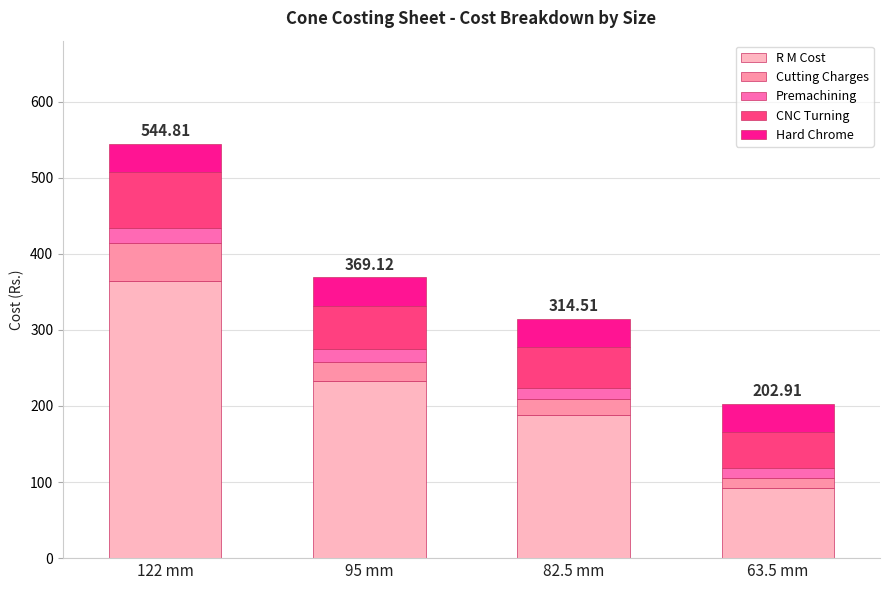

What is the difference between the maximum and second lowest values in the R M Cost series?

175.3